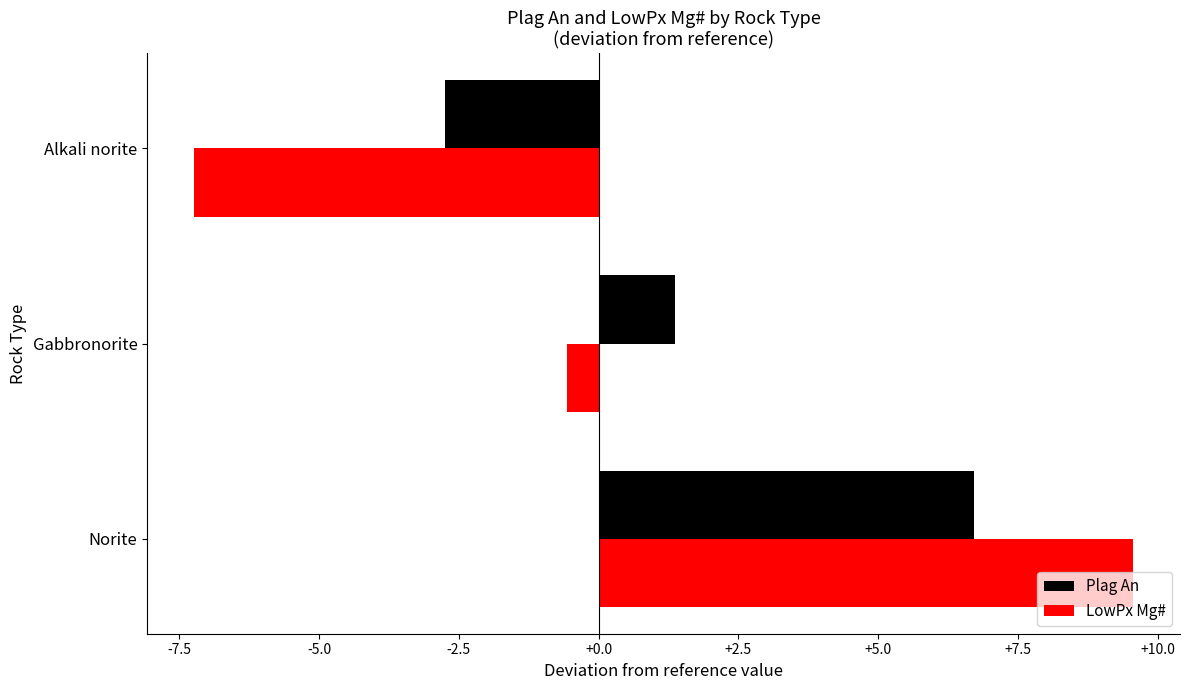

Is the value of Plag An at Alkali norite greater than the value of LowPx Mg# at Alkali norite?

Yes